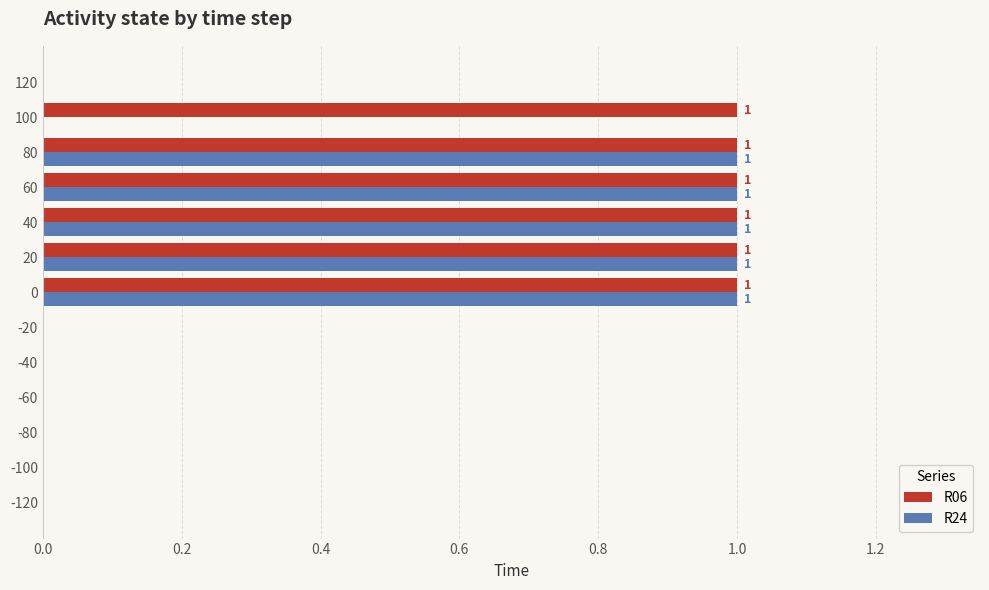

Which series has the largest total across all categories?

R06